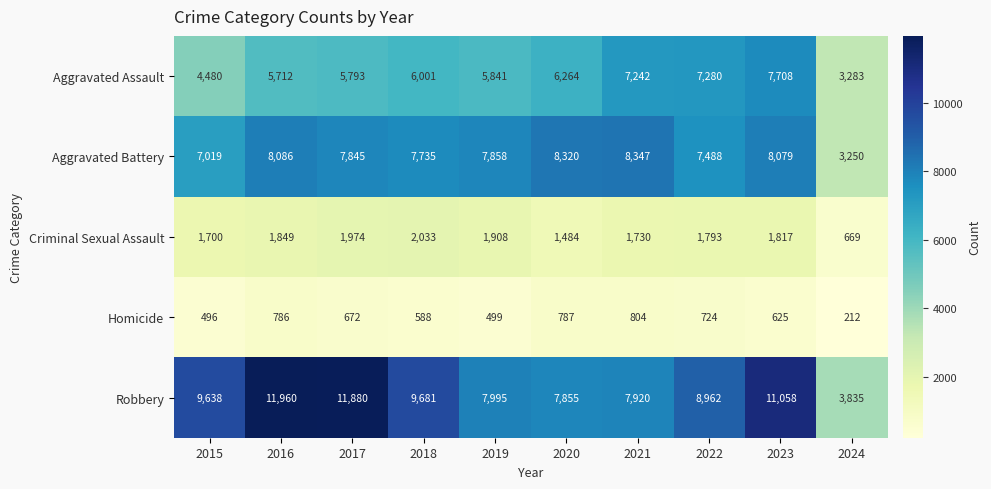

Which series has the widest spread of values?

Robbery